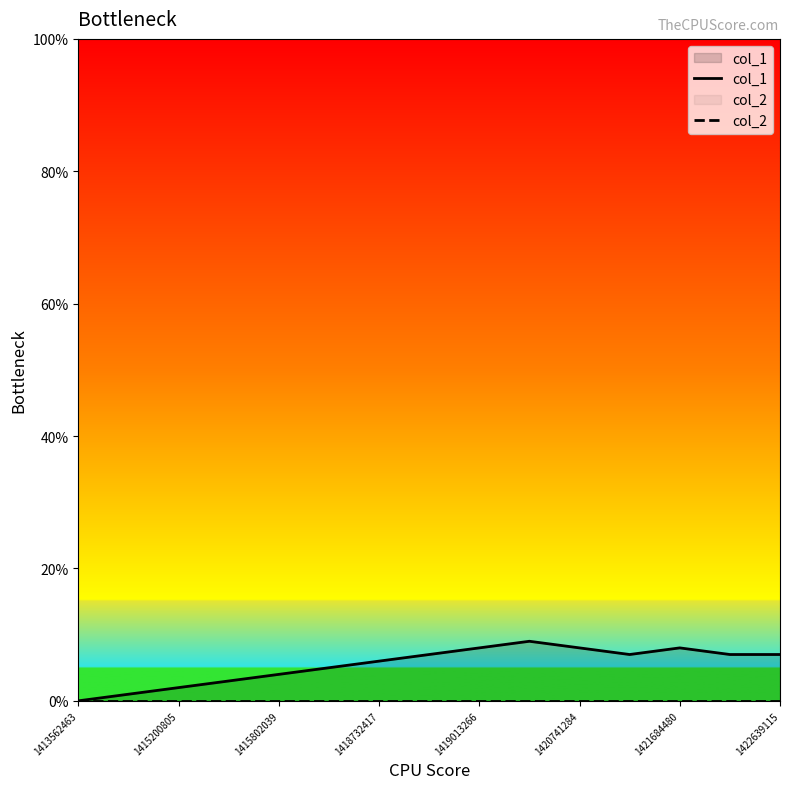

Reading left to right, transcribe all the data shown in this chart.

col_1: 0	1	2	3	4	5	6	7	8	9	8	7	8	7	7
col_2: 0	0	0	0	0	0	0	0	0	0	0	0	0	0	0